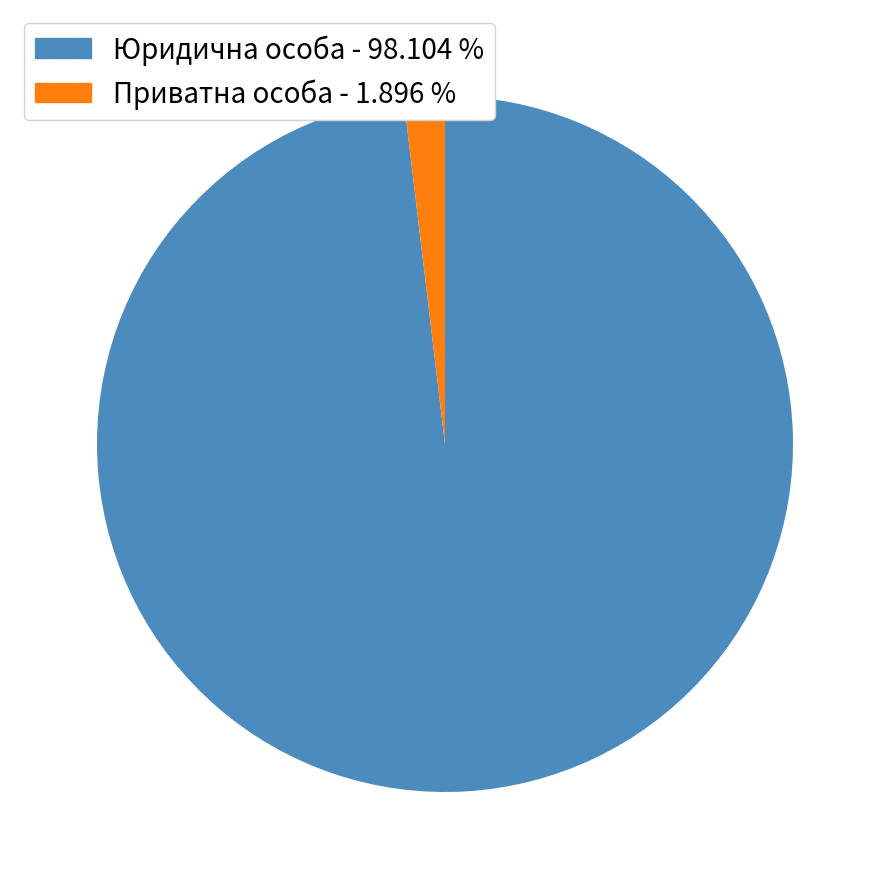

Is there a majority slice in this chart?

Yes